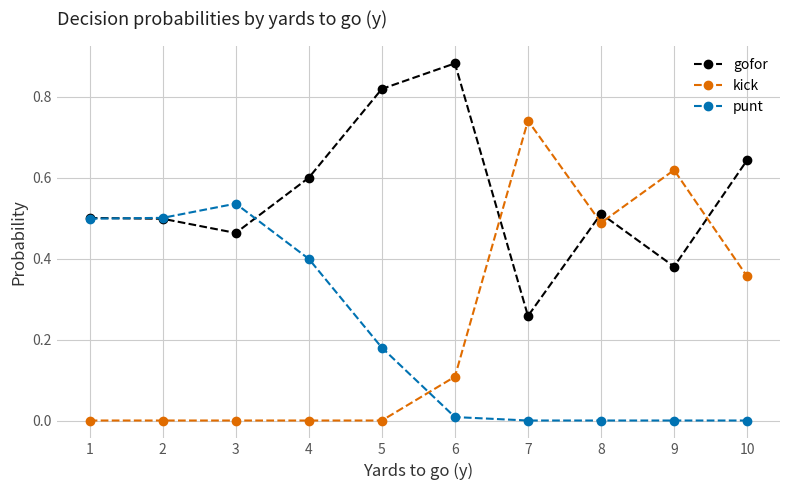

Is it true that gofor equals 1.5 at 6?

False